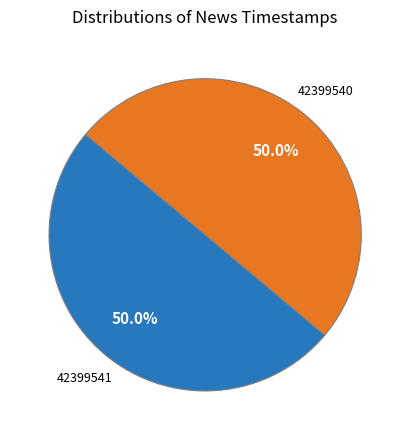

Approximately how many times larger is the value at 42399541 compared to 42399540?

1.0